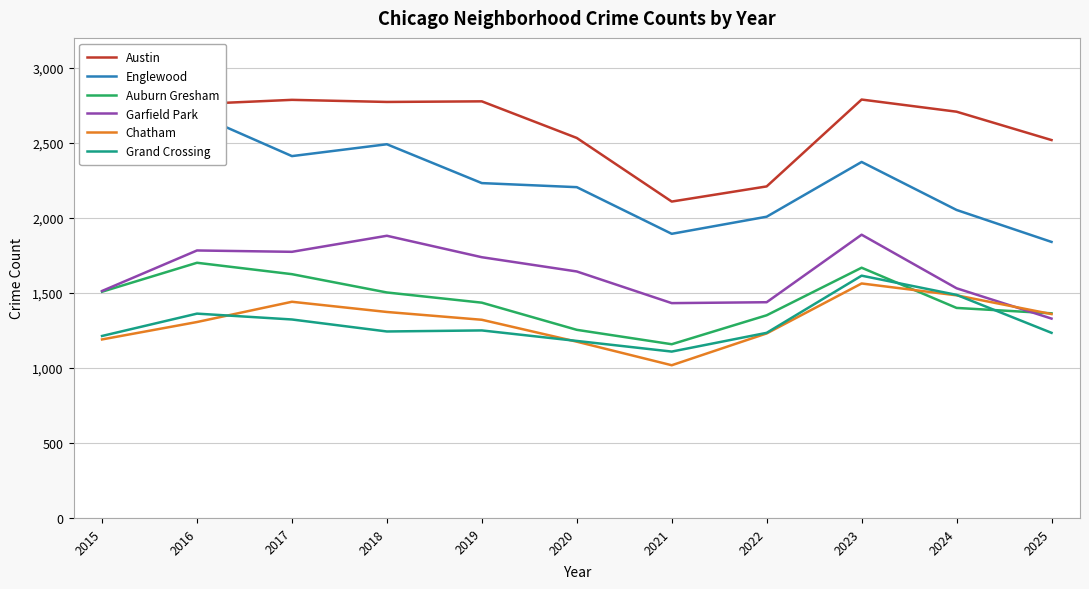

The Englewood series shows 3250 at 2020. True or false?

False